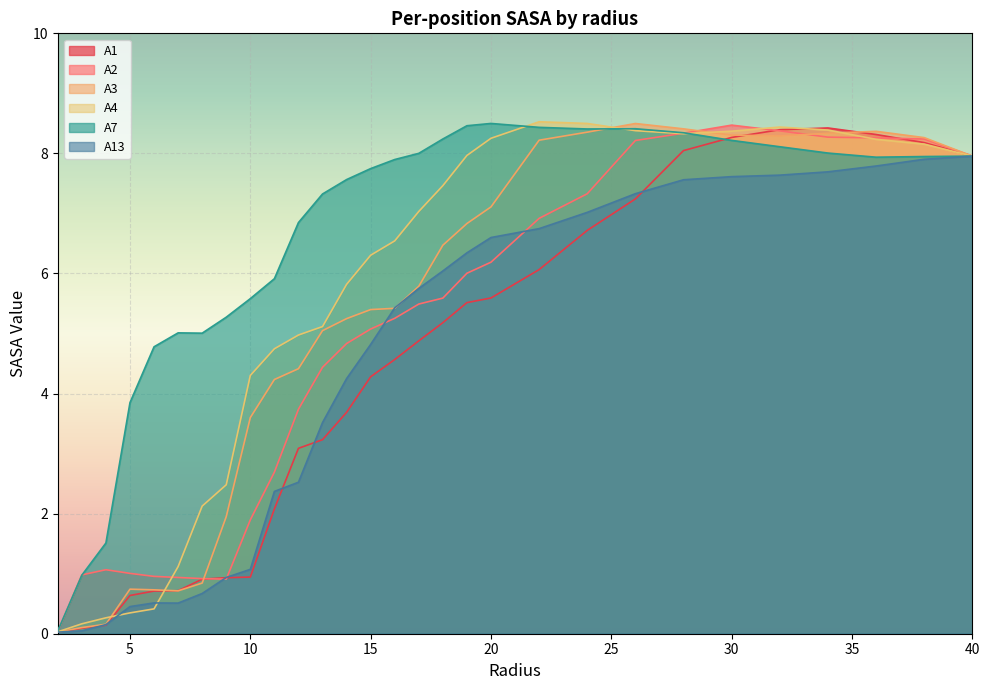

True or false: A1 and A2 cross at least once.

True